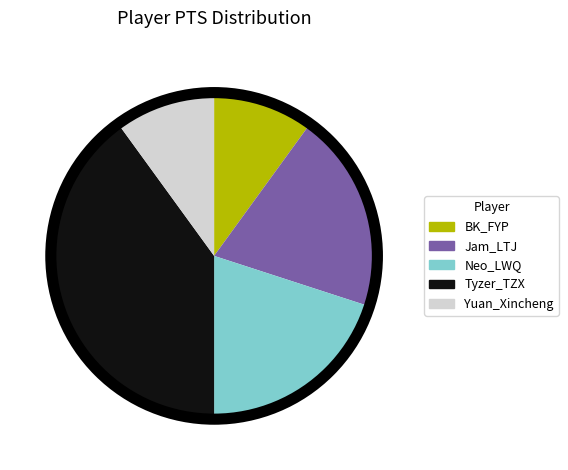

How many segments does this pie chart have?

5